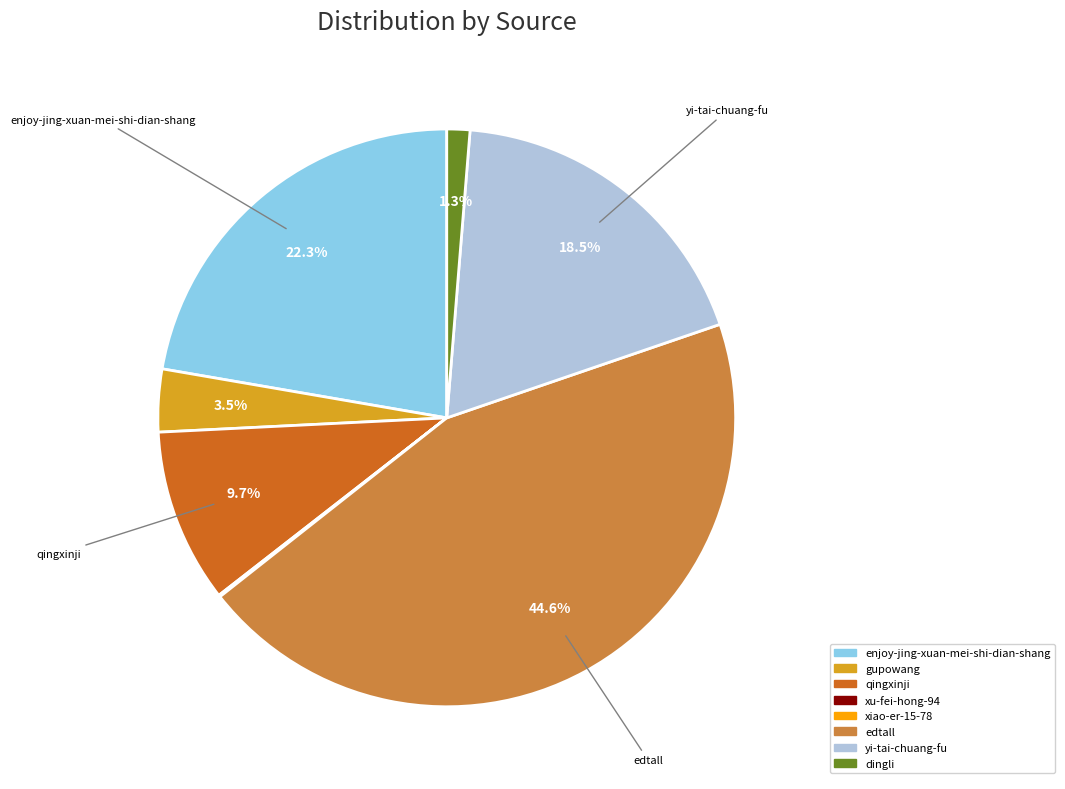

To the nearest percent, what portion does qingxinji represent?

10%